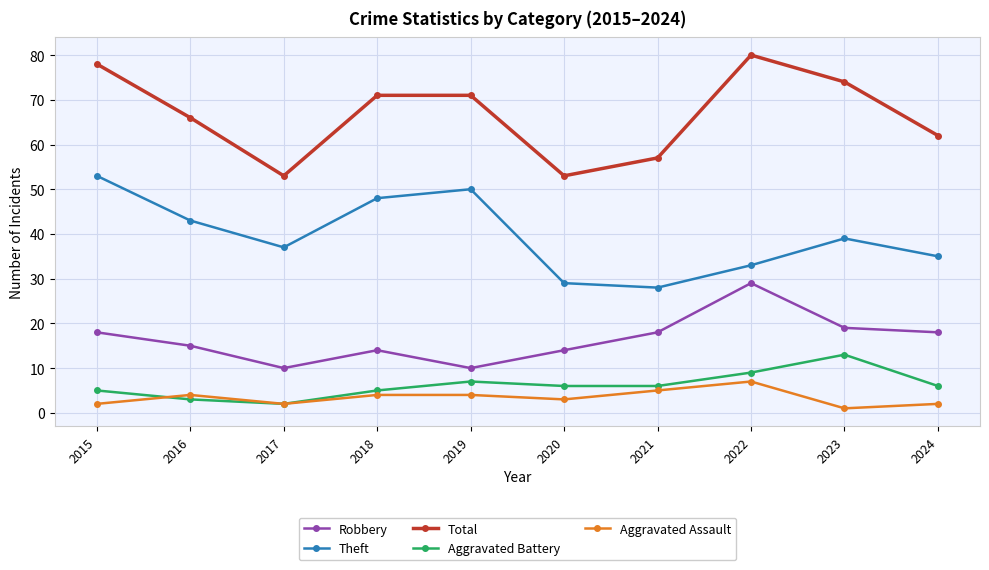

At 2018, list the series in order from smallest to largest.

Aggravated Assault, Aggravated Battery, Robbery, Theft, Total